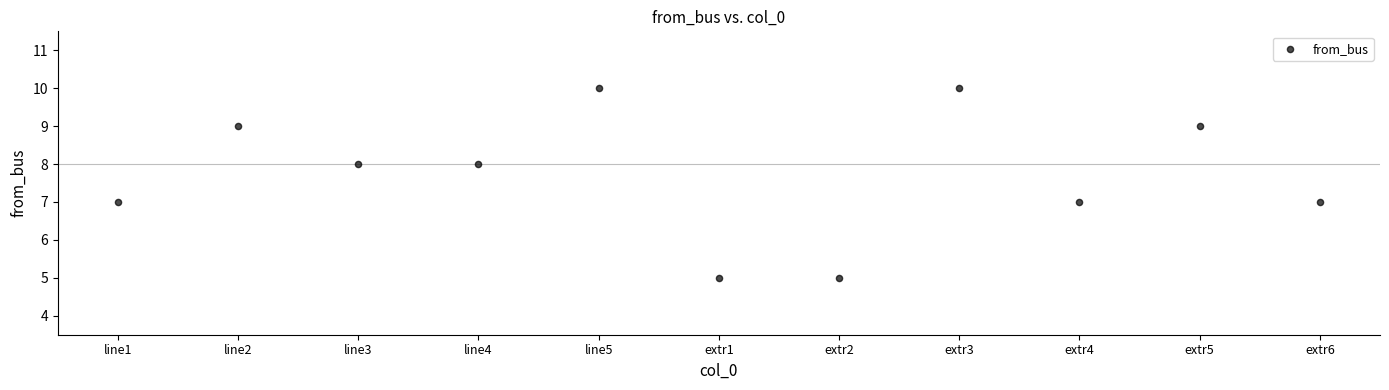

What is the range of Y values (max minus min)?

5